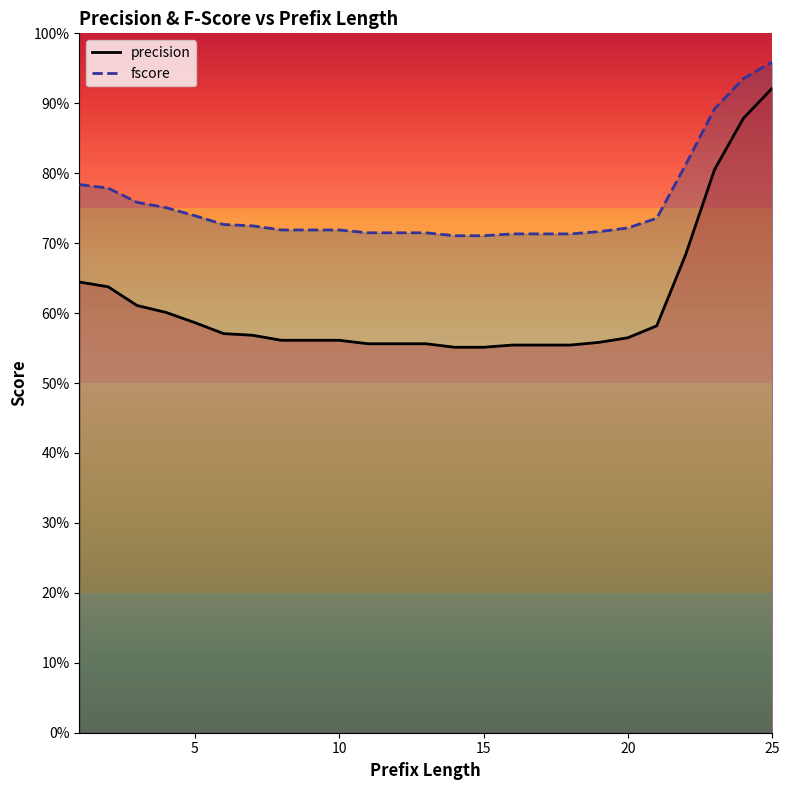

What is the difference between the second highest and second lowest values in the precision series?

0.3